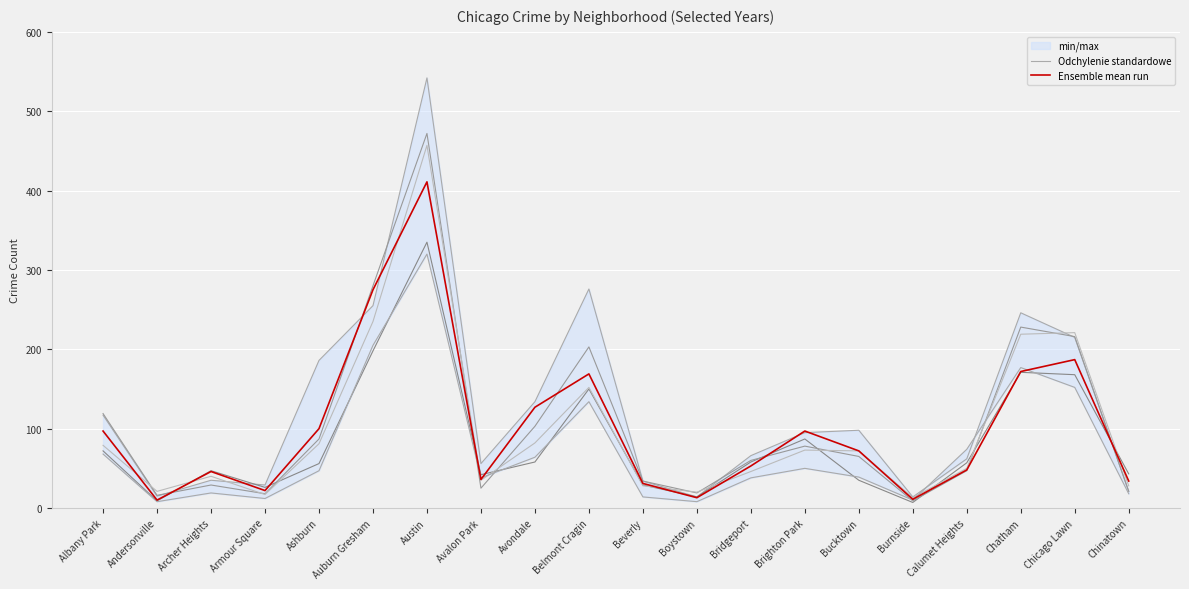

Which series ends up on top after the final intersection of Ensemble mean run and Odchylenie standardowe?

Ensemble mean run